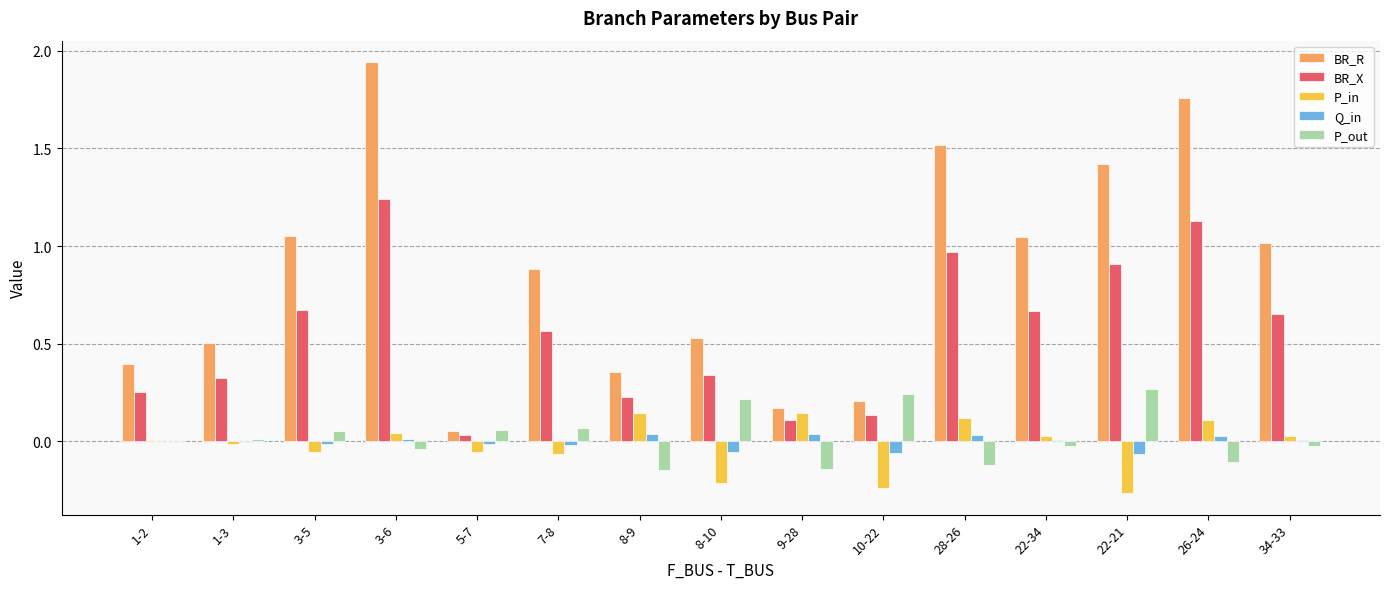

Which series changed the most between 5-7 and 22-34?

BR_R